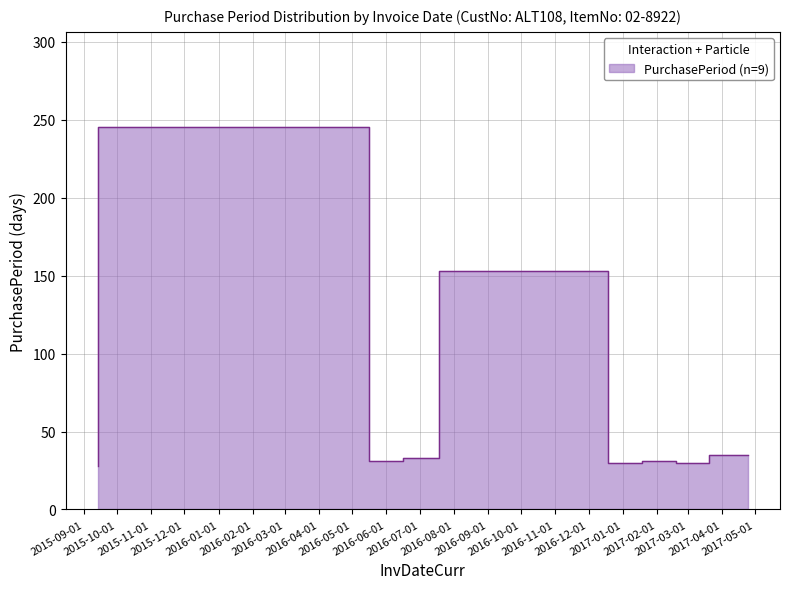

Which label corresponds to the smallest value in the chart?

2015-09-14